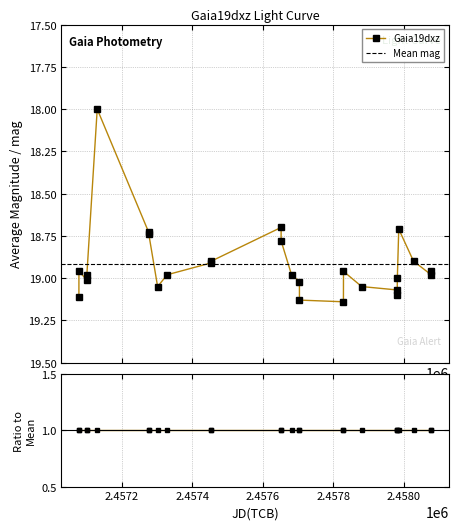

What is the sum of all values?

491.9